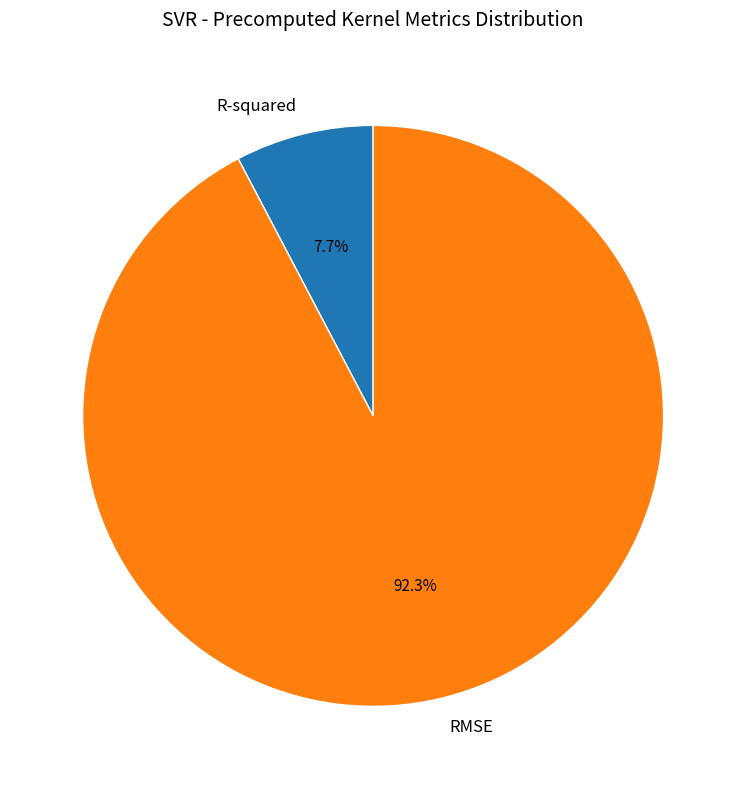

What is the majority slice?

RMSE